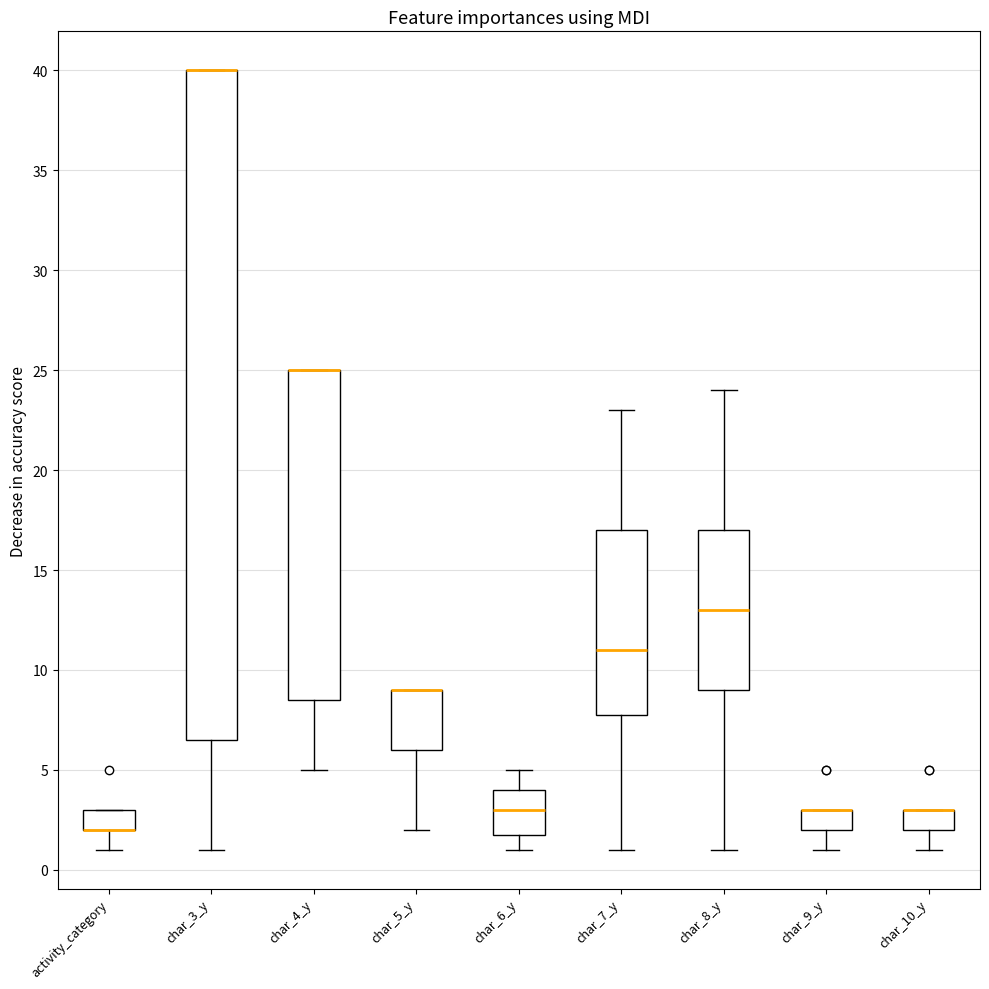

Comparing the boxes themselves (not the whiskers), which one is the tallest?

char_3_y